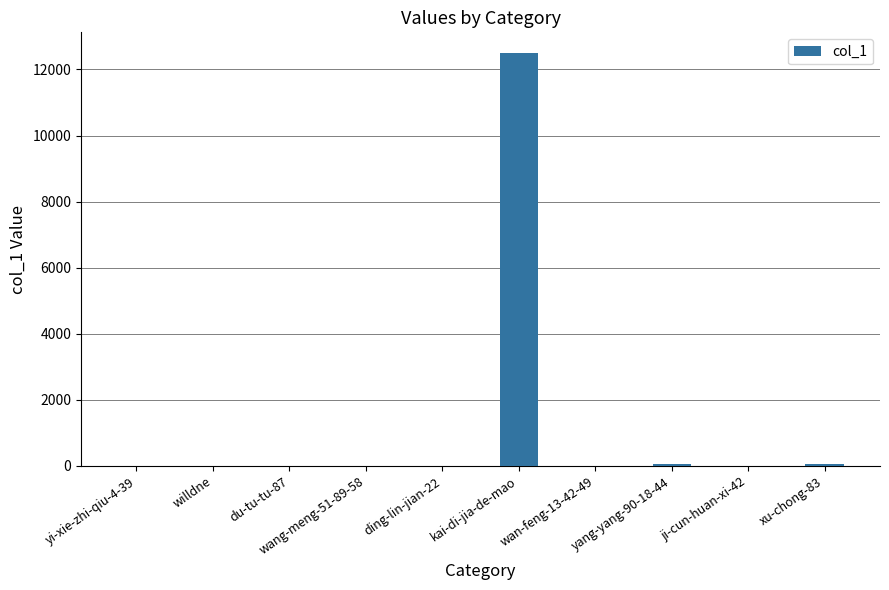

Between kai-di-jia-de-mao and willdne, which is larger?

kai-di-jia-de-mao